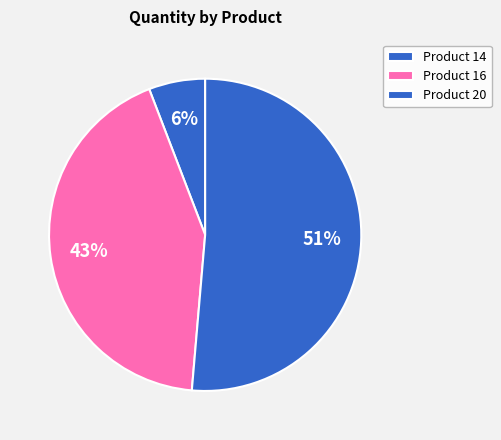

Count the number of slices in the pie.

3